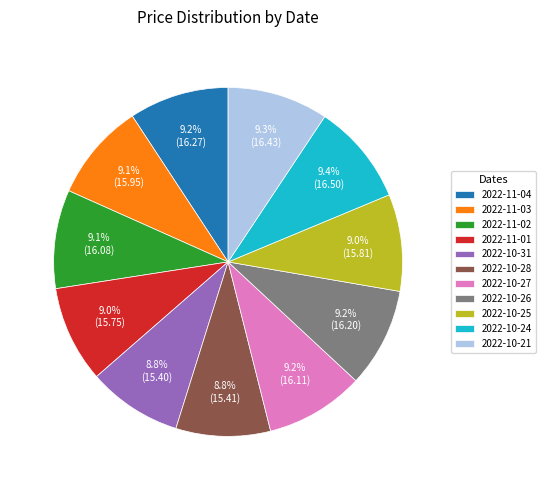

Between 2022-10-24 and 2022-10-28, which is larger?

2022-10-24